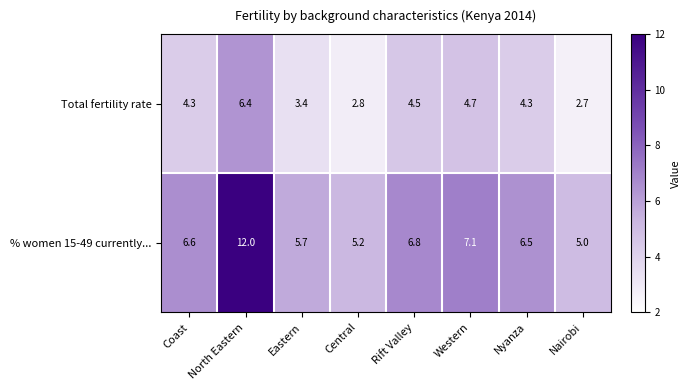

Is it true that % women 15-49 currently... equals 5.2 at Central?

True